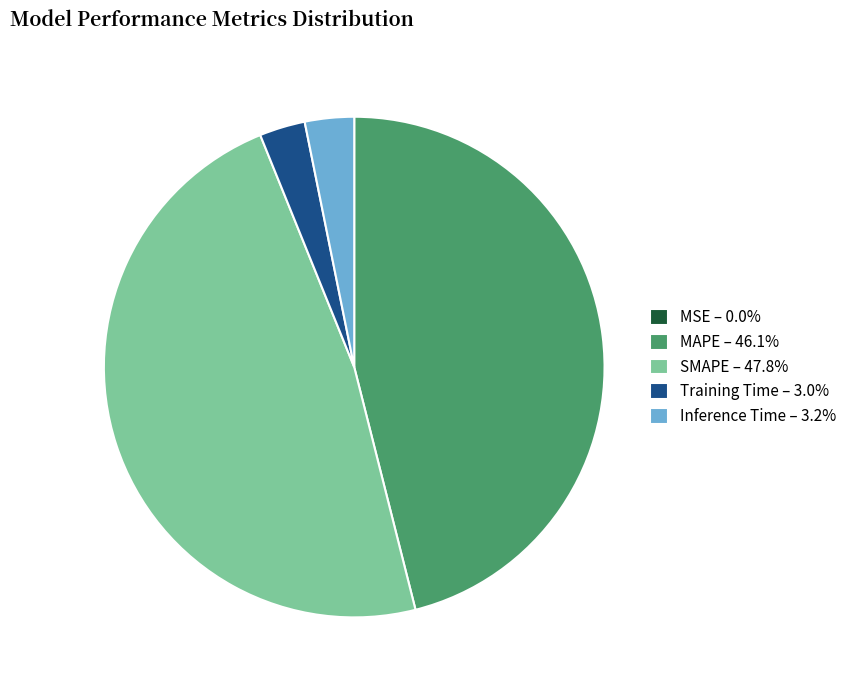

Is MAPE the majority of the pie?

No